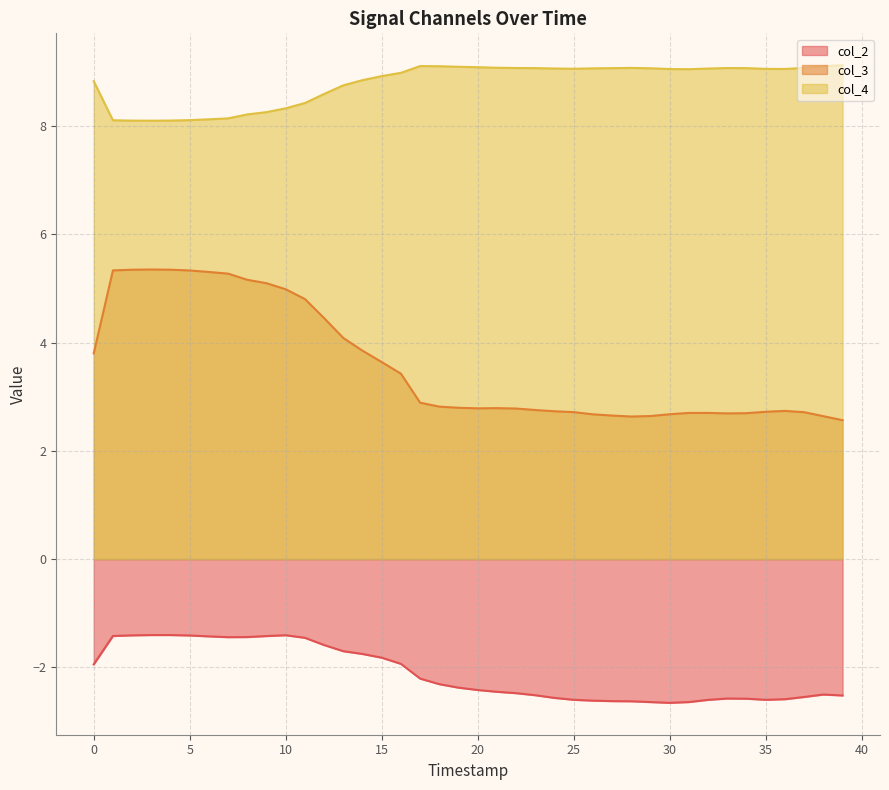

Which series has the largest total across all categories?

col_4